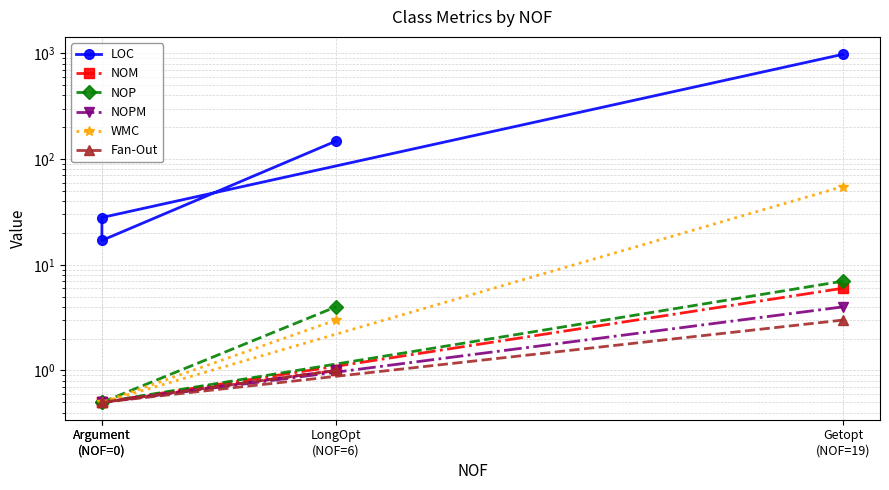

Does the chart have visible grid lines?

Yes